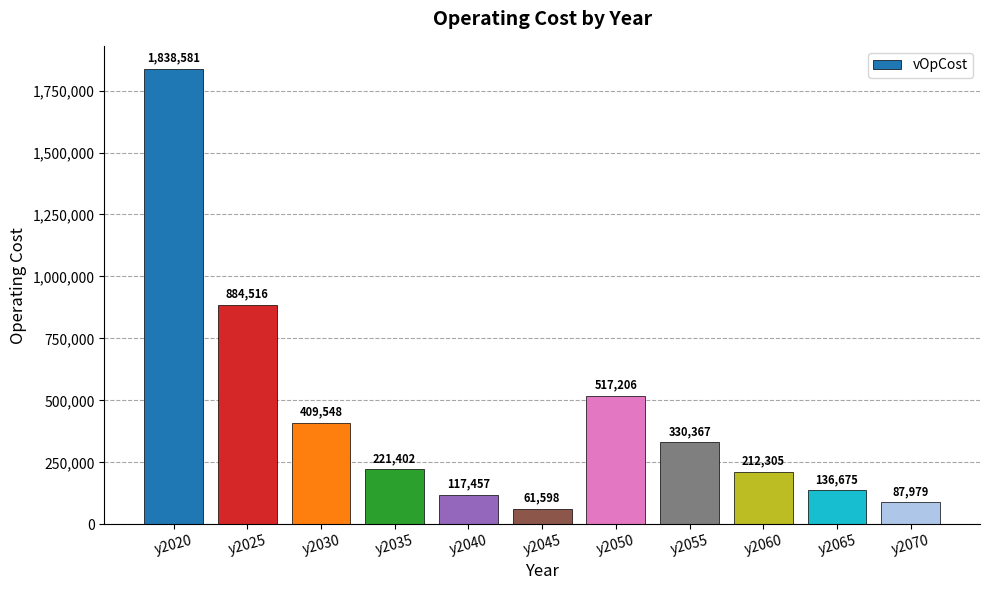

List the labels in order of value, largest first.

y2020, y2025, y2050, y2030, y2055, y2035, y2060, y2065, y2040, y2070, y2045